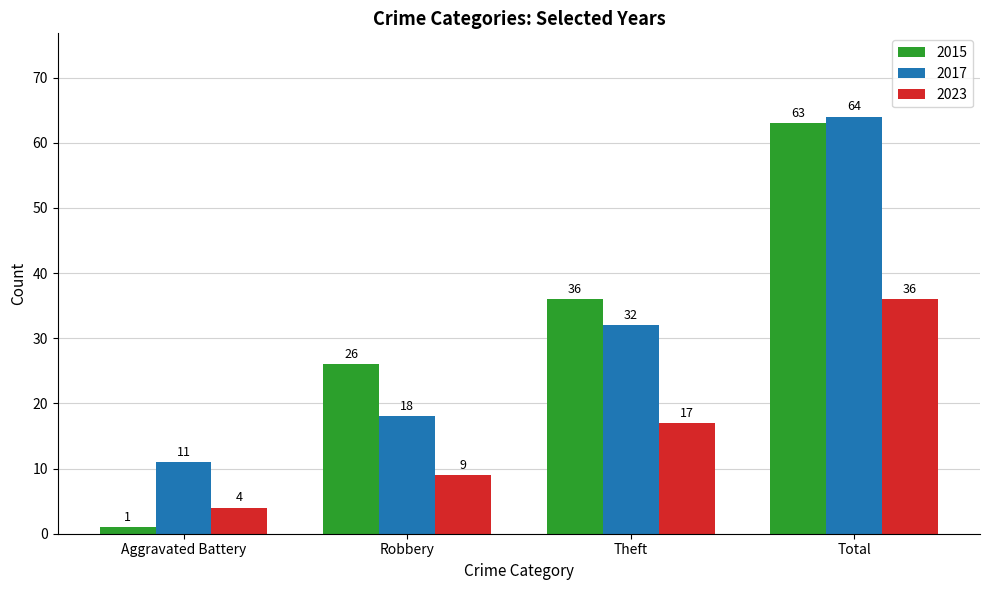

Count the number of data series in this chart.

3